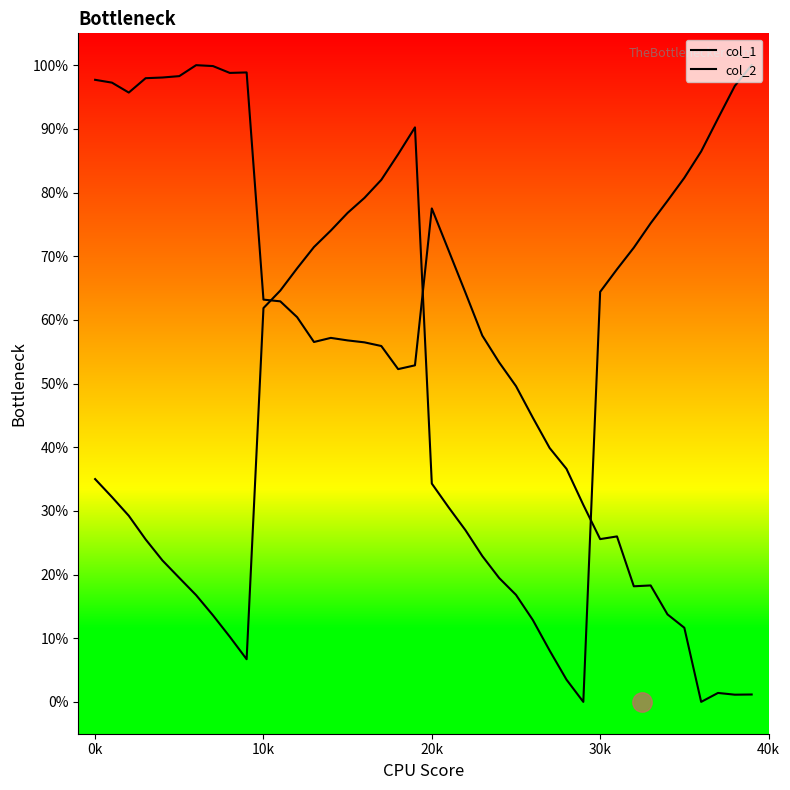

How many series are shown in this chart?

2